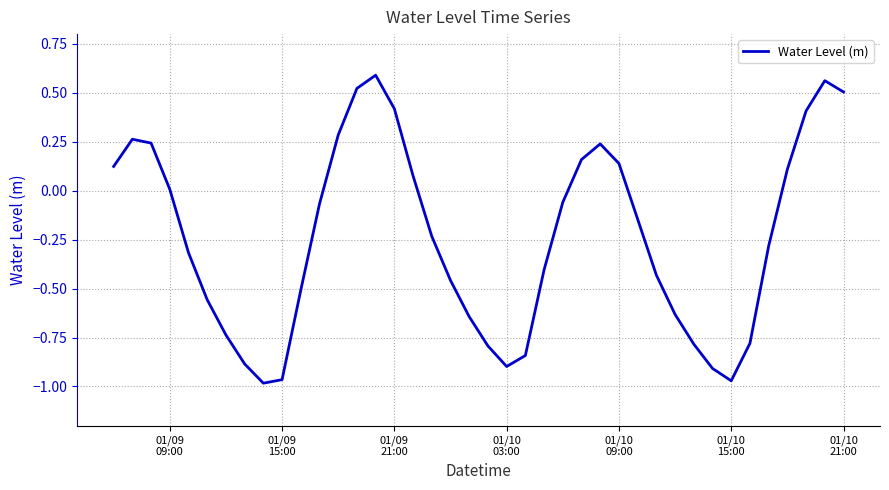

What is the difference between the maximum and minimum values?

1.6